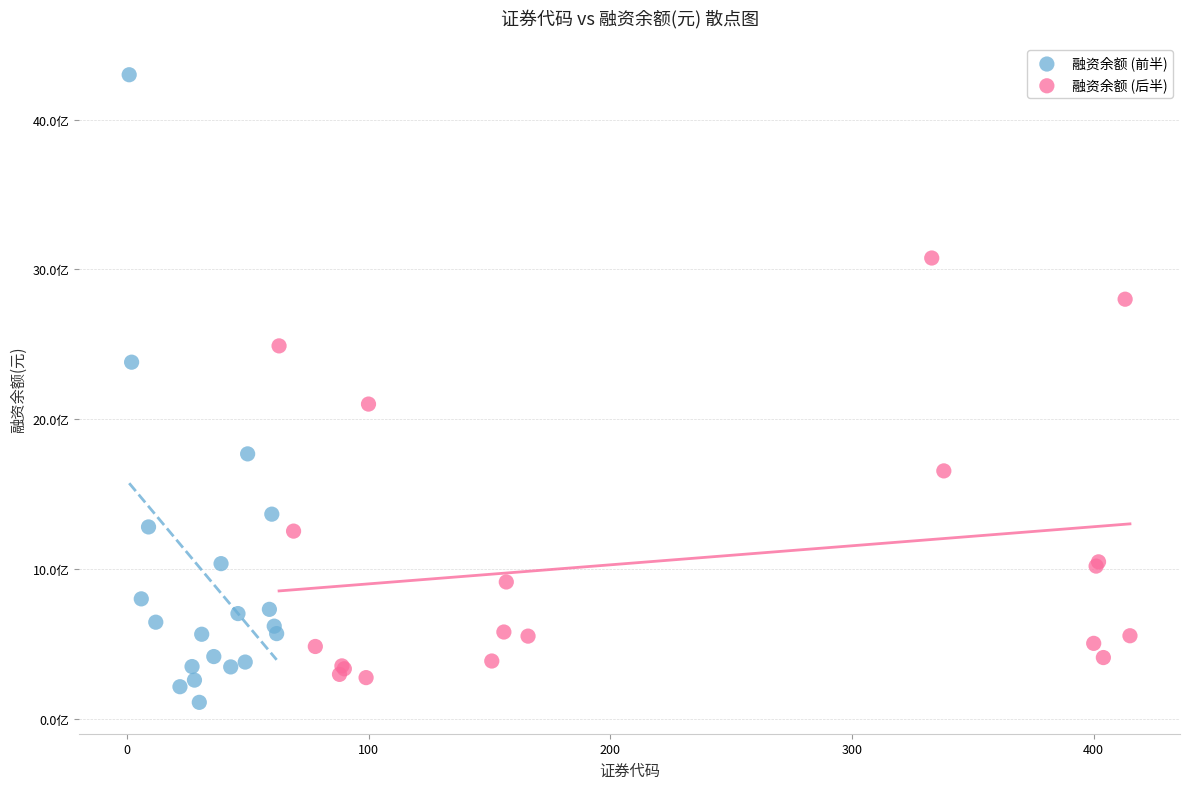

What are all the series names shown in the legend?

融资余额 (前半), 融资余额 (后半)